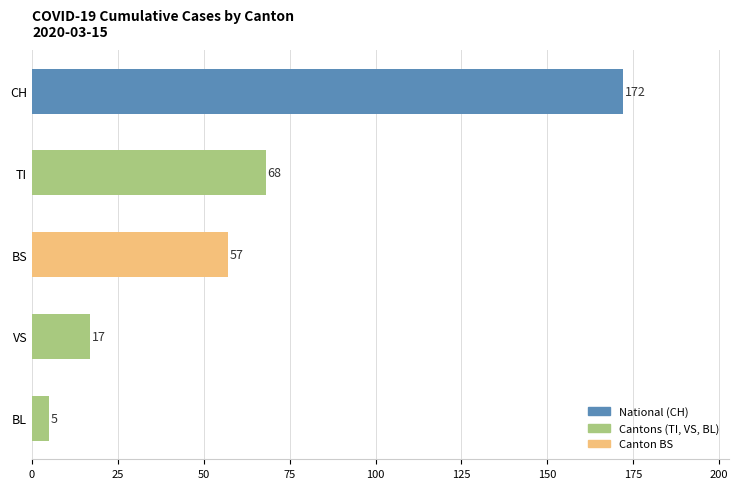

What is the smallest value displayed?

5